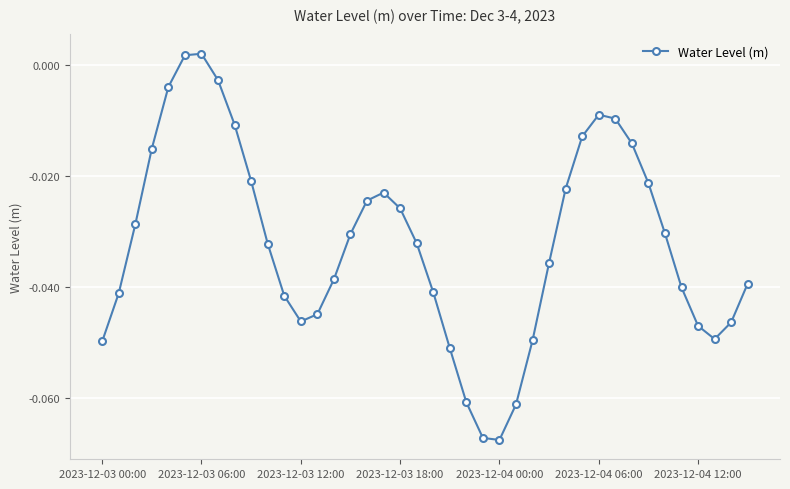

What is the sum of all values?

-1.3